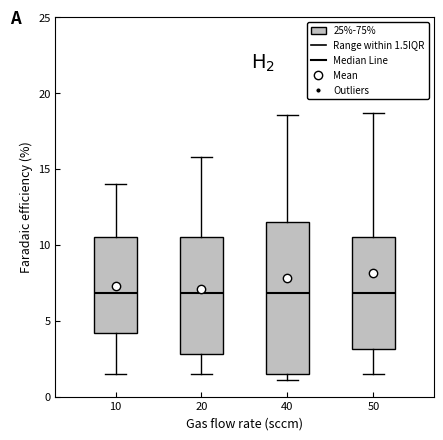

Comparing the boxes themselves (not the whiskers), which one is the tallest?

40